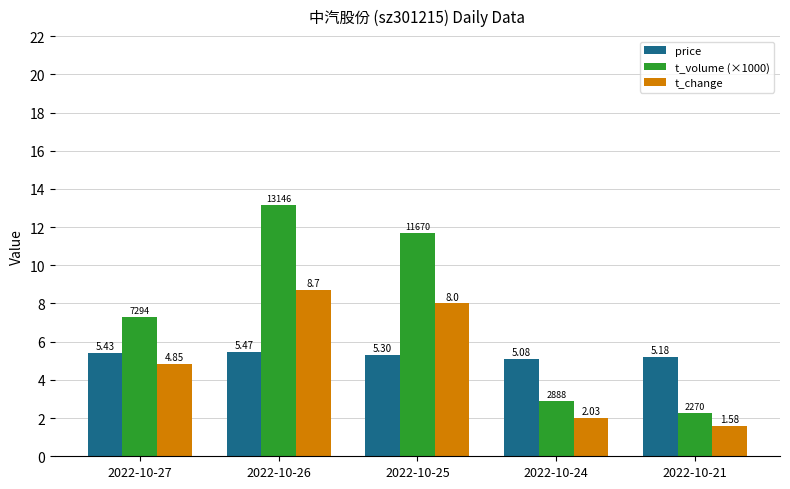

Rank the categories by t_change value from highest to lowest.

2022-10-26, 2022-10-25, 2022-10-27, 2022-10-24, 2022-10-21